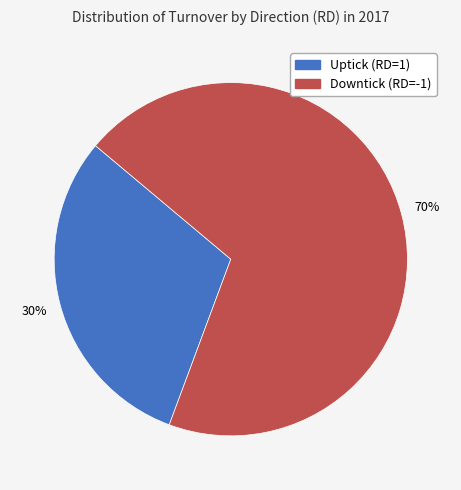

To the nearest percent, what is the average slice percentage?

50%